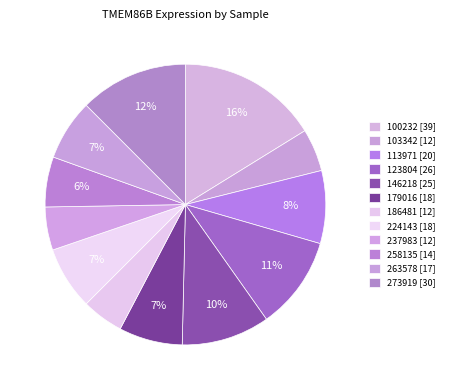

Do 273919 and 123804 together represent more than half of the pie?

No